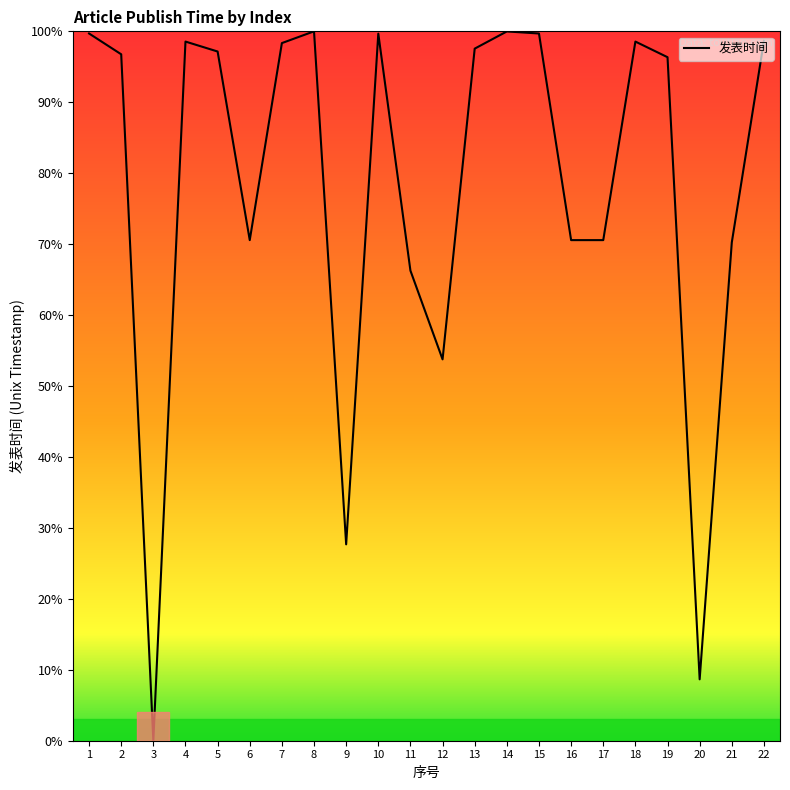

The chart shows a value of 60.1 at 22. True or false?

False